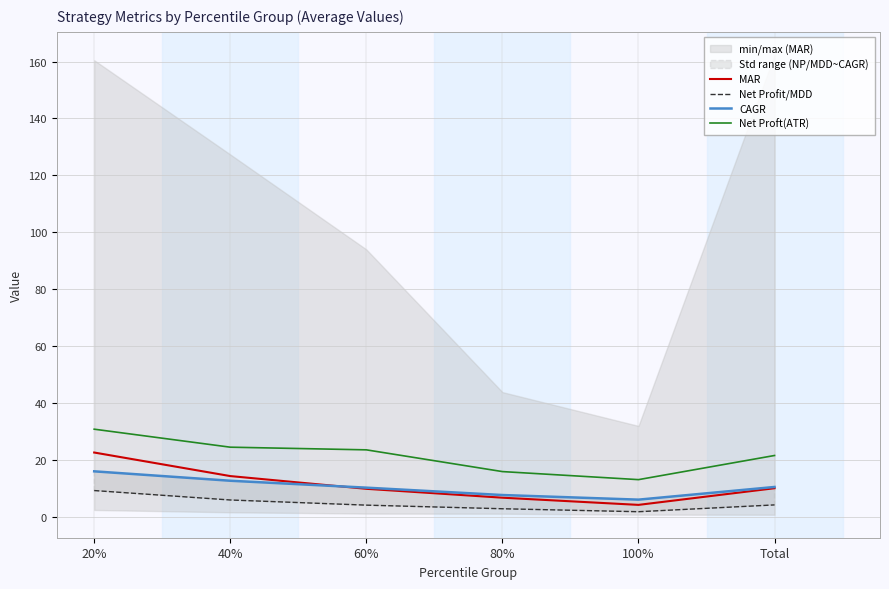

What is the total value across all series at 80%?

32.9